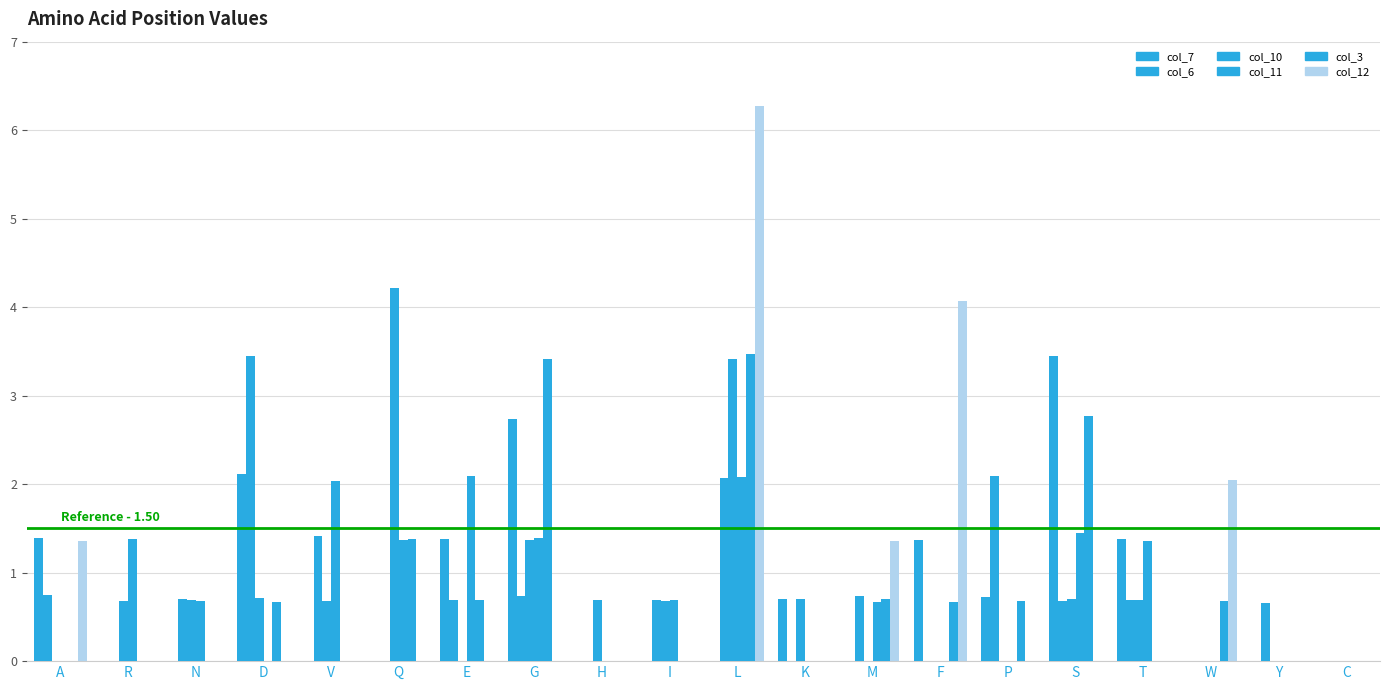

Which series changed the most between D and L?

col_12